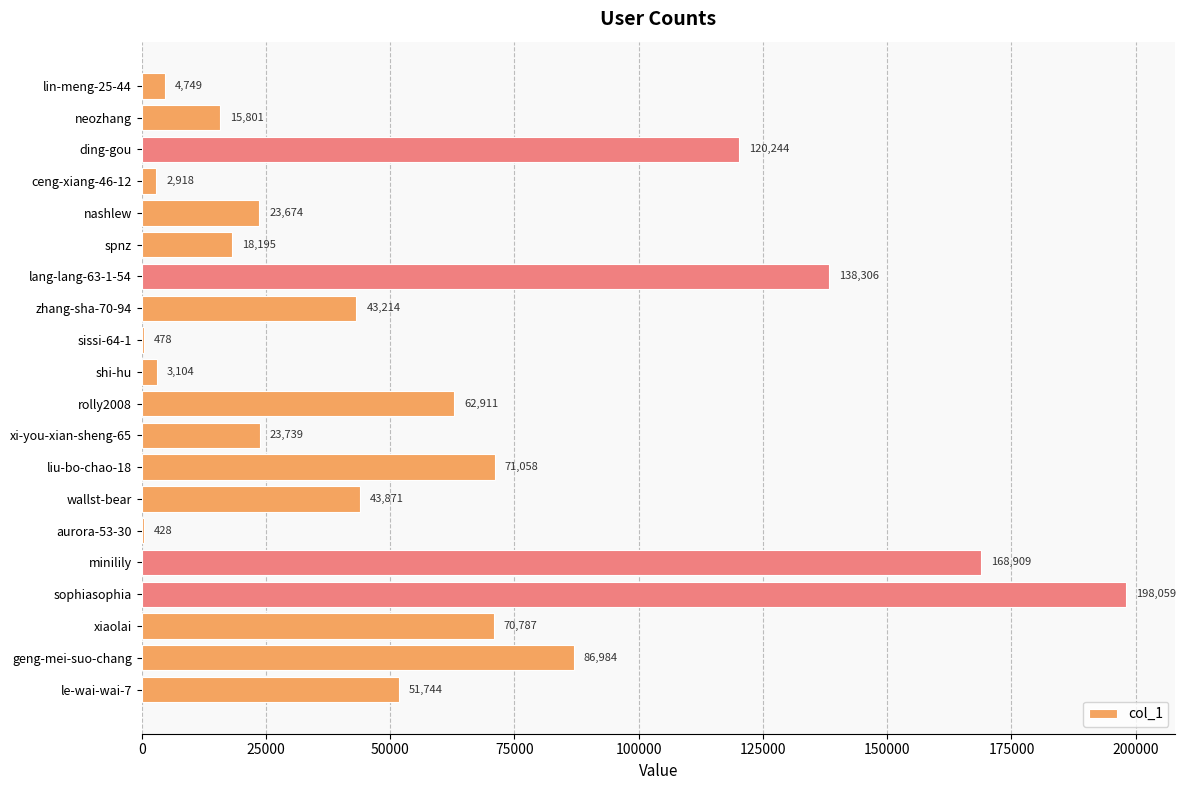

What is the greatest value displayed?

198059